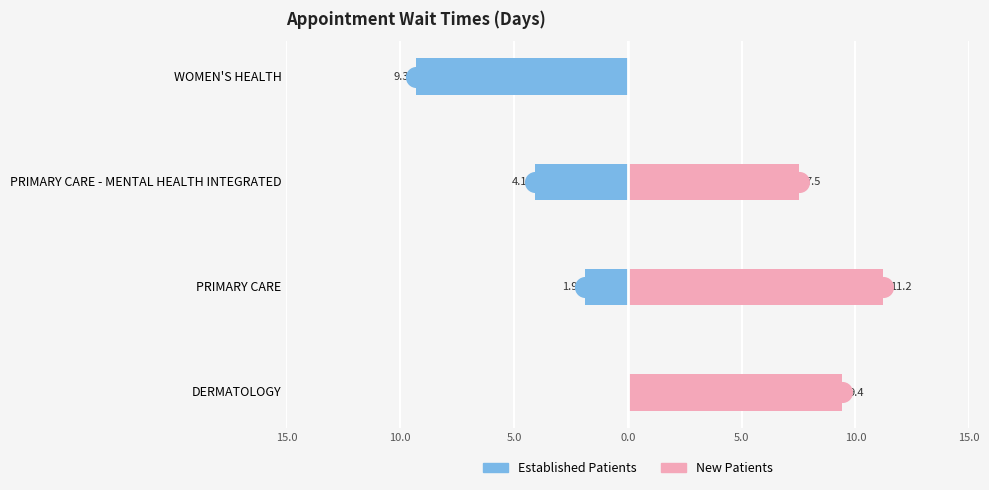

At PRIMARY CARE, list the series in order from smallest to largest.

Established Patients, New Patients